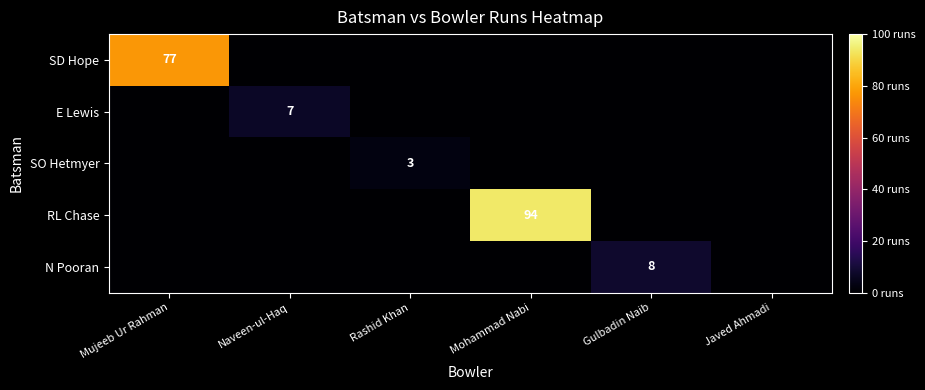

How many data points does each series have?

6